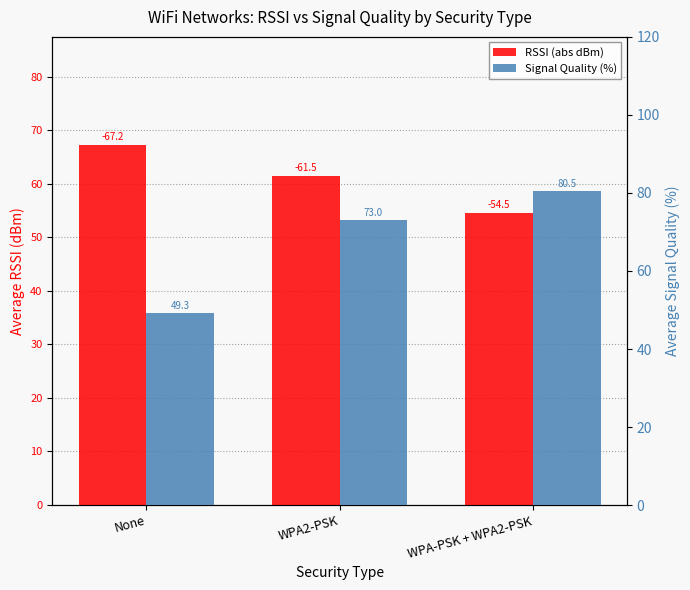

What is the average value of the RSSI (abs dBm) series?

61.1